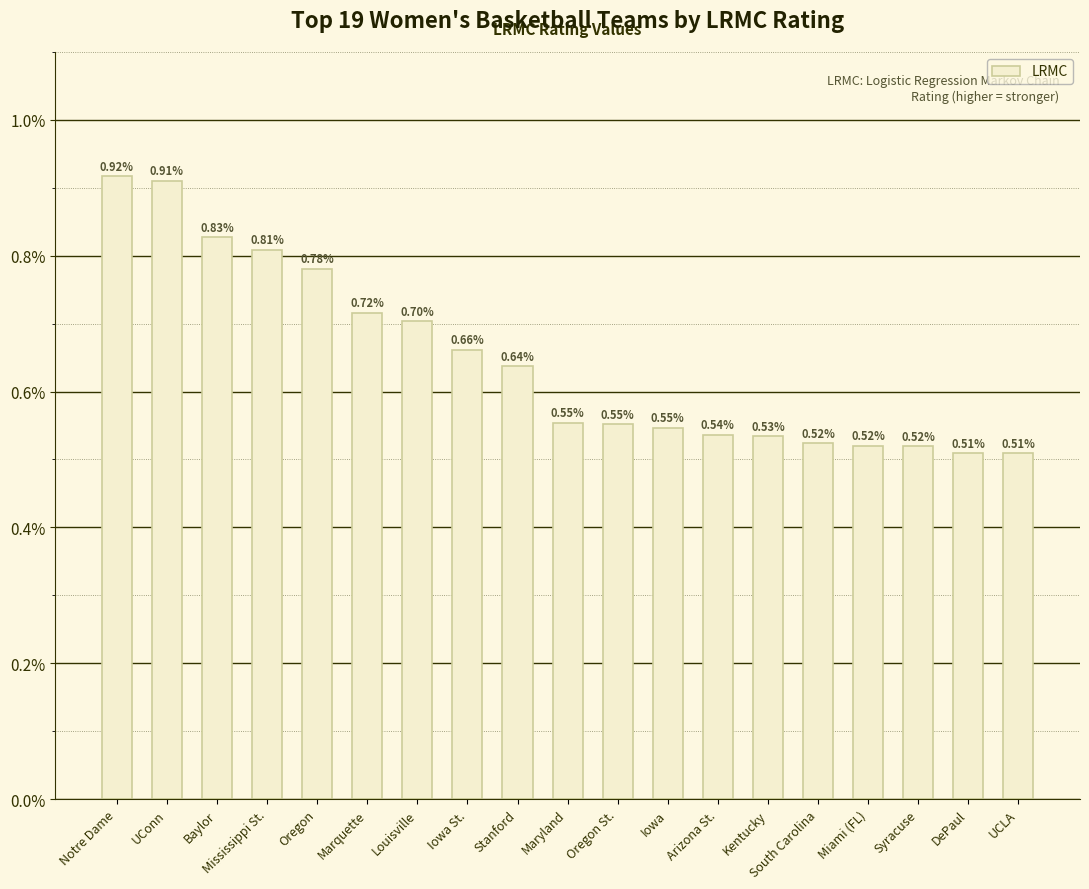

What is the label of the 16th bar from the right?

Mississippi St.